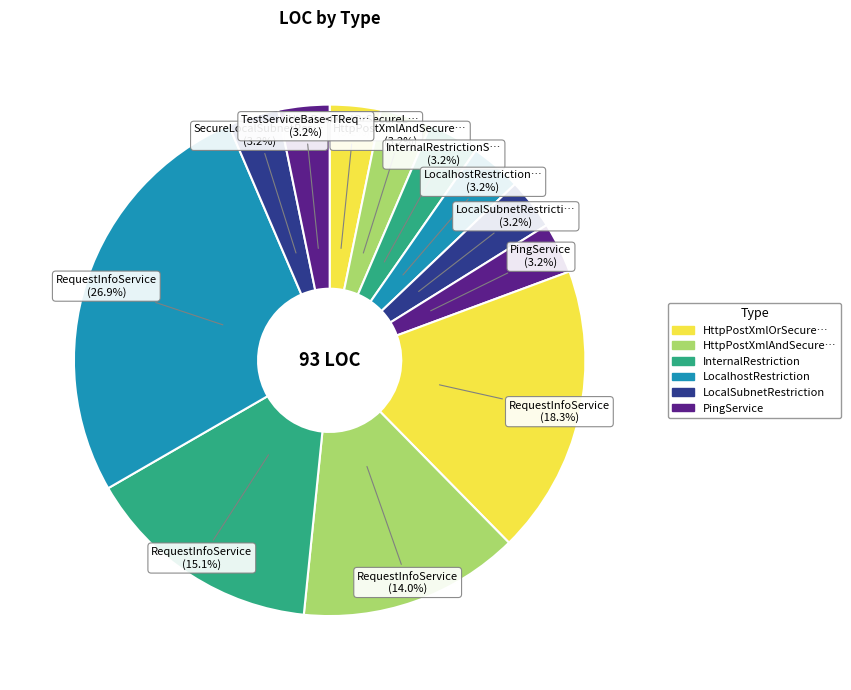

To the nearest percent, what is the average slice percentage?

8%